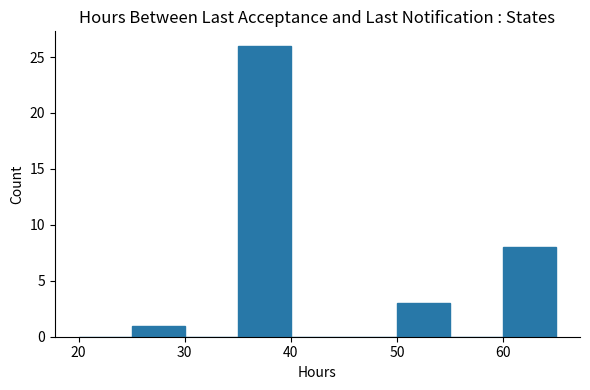

How tall is the bar that spans 35 to 40 on the x-axis? The values are not printed on the chart, so give them approximately, as read against the axis.

26